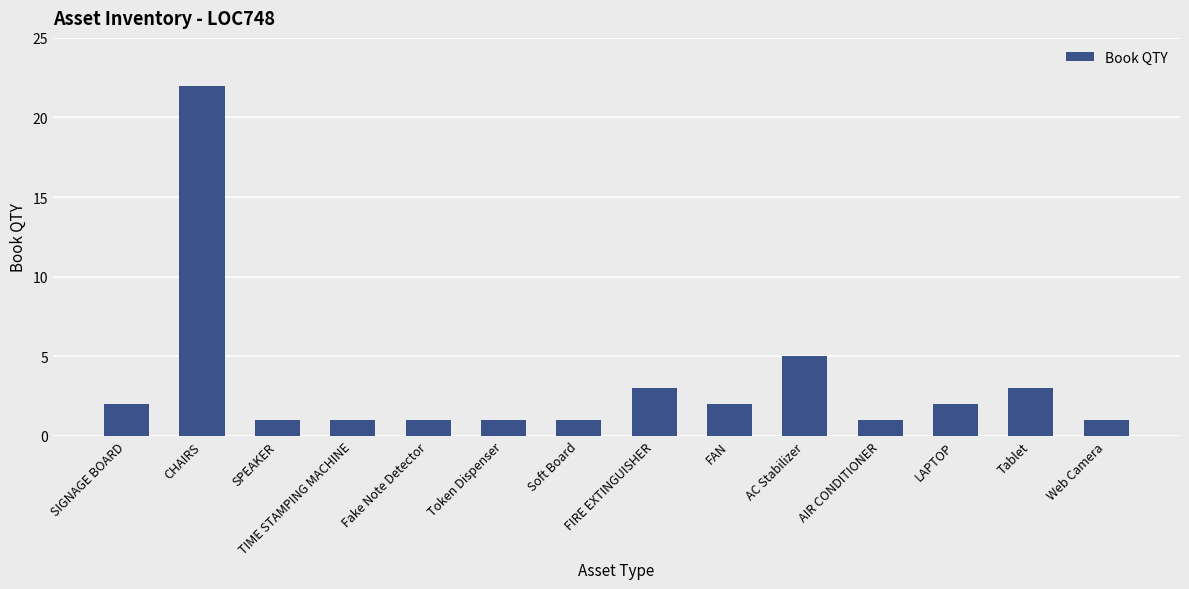

Which category has the highest value across all series?

CHAIRS